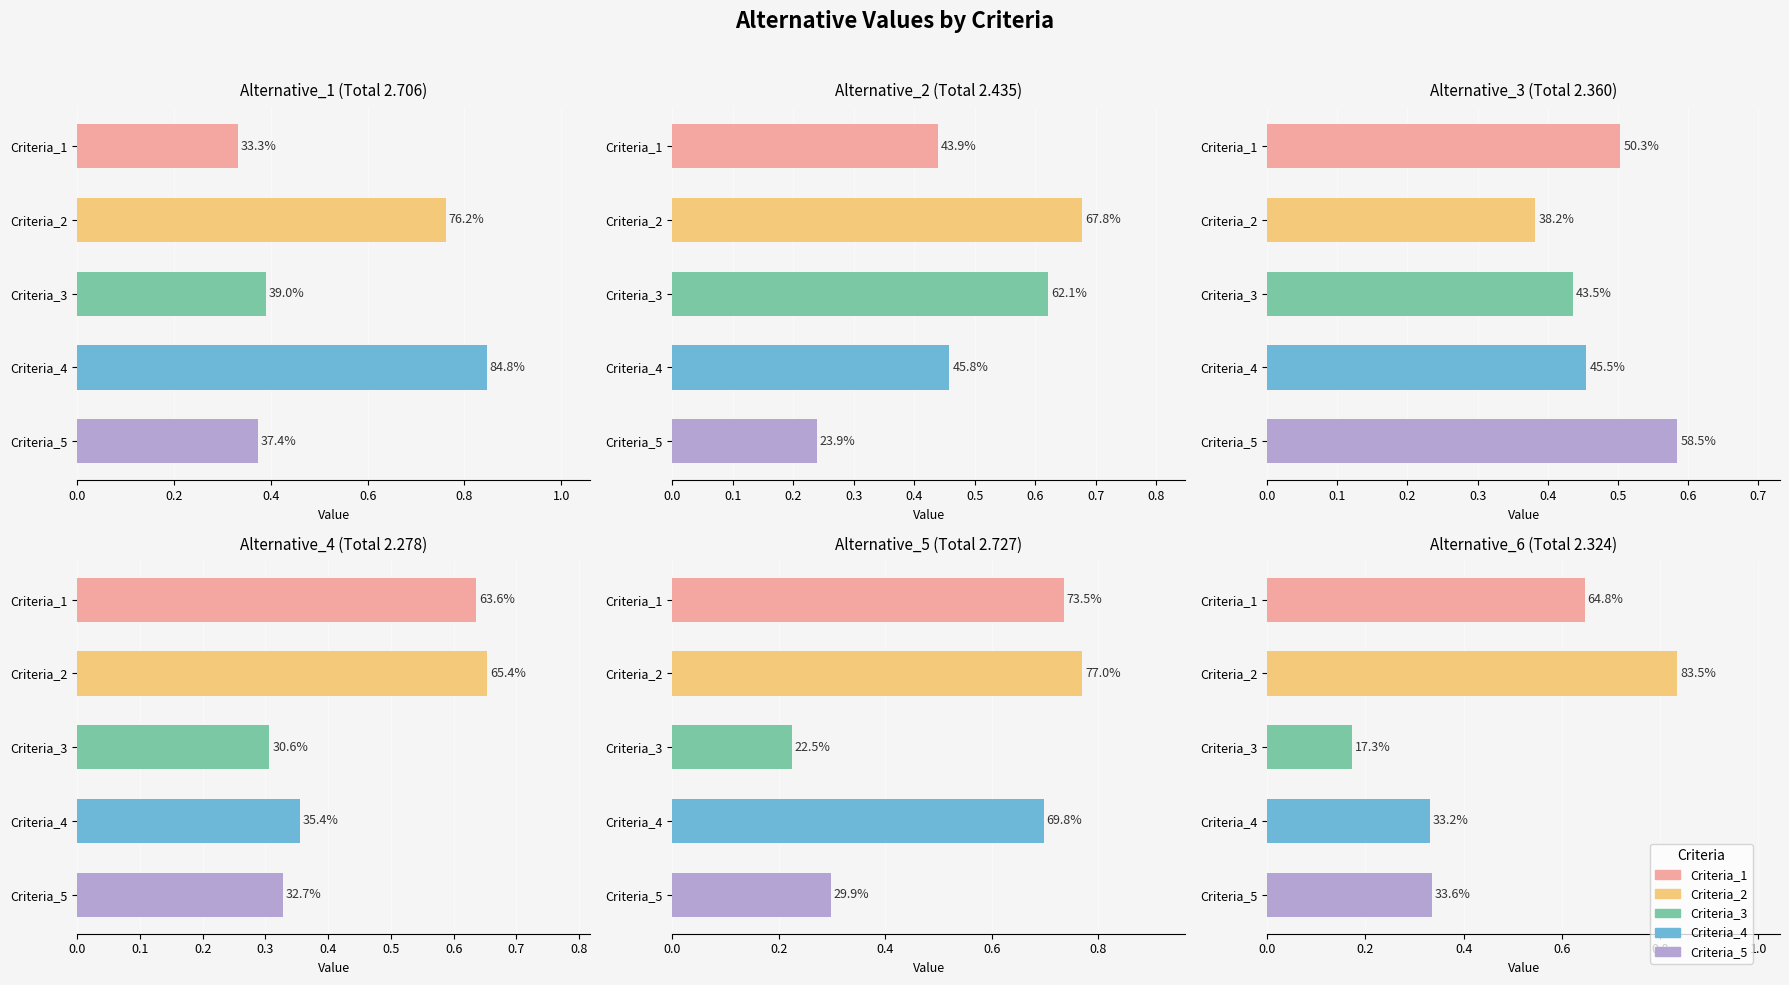

Count the Alternative_6 values in the range 0 to 1.

5